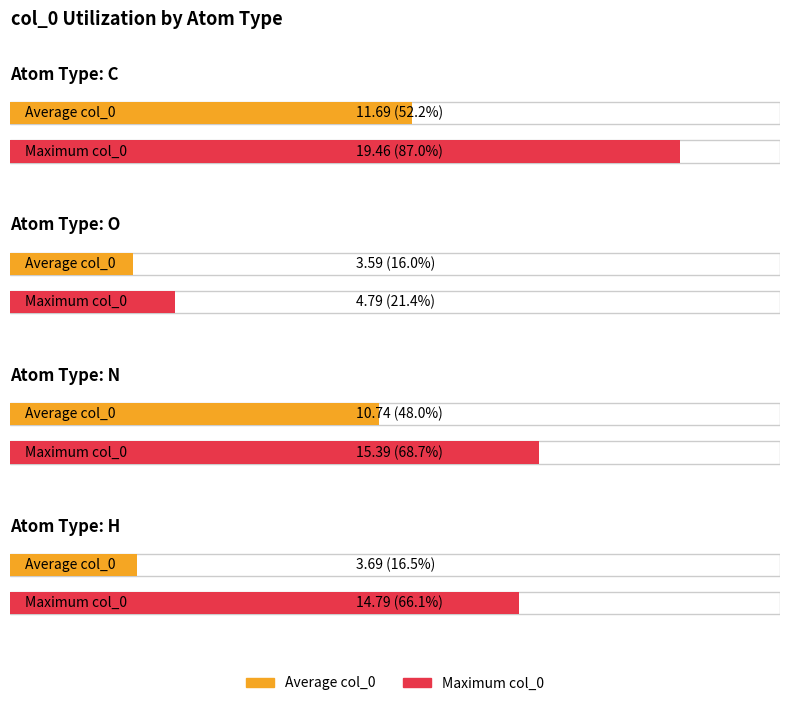

Which category has the highest value in the col_0 series?

C